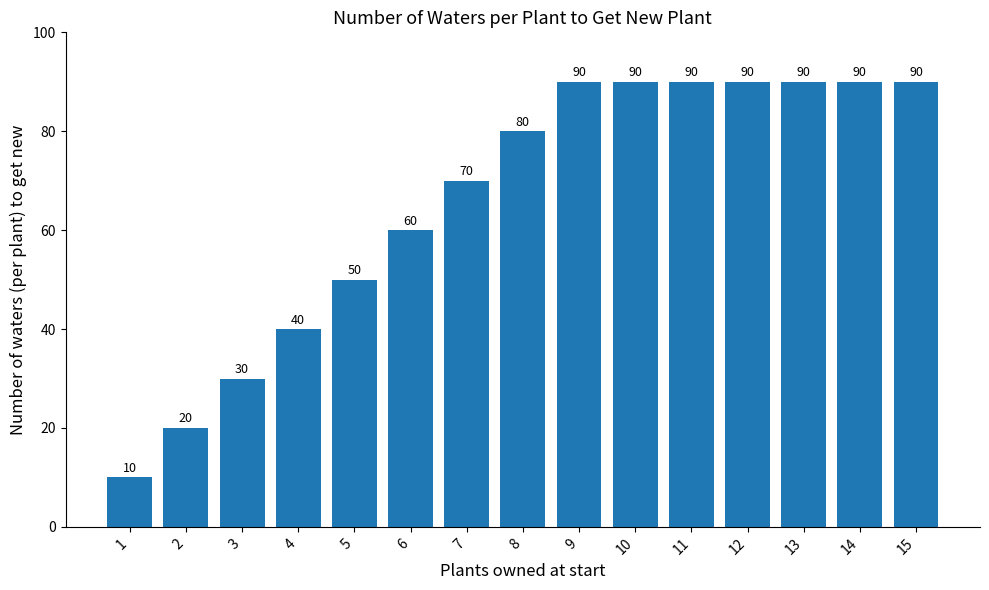

What is the value of the 5th bar from the left?

50